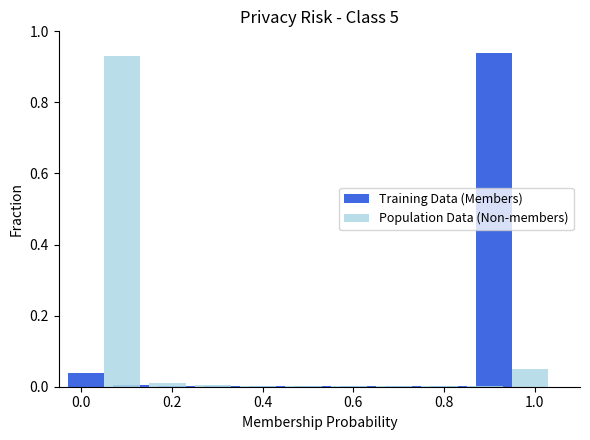

What is the sum of all Population Data (Non-members) values?

1.0